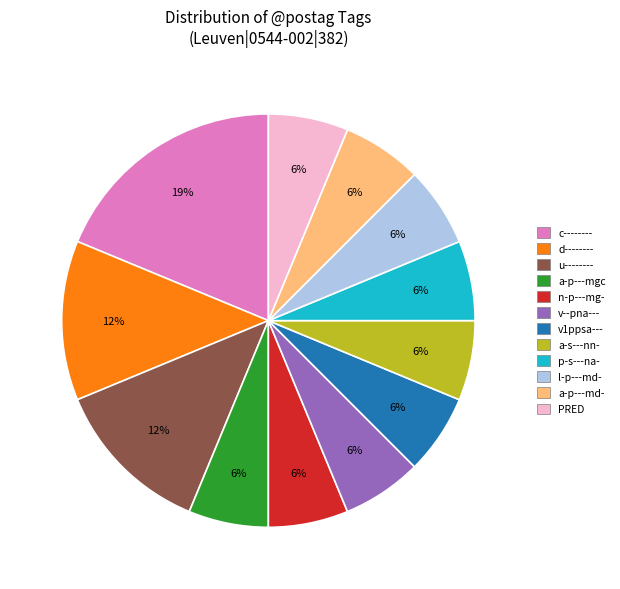

Which slice is the largest?

c--------